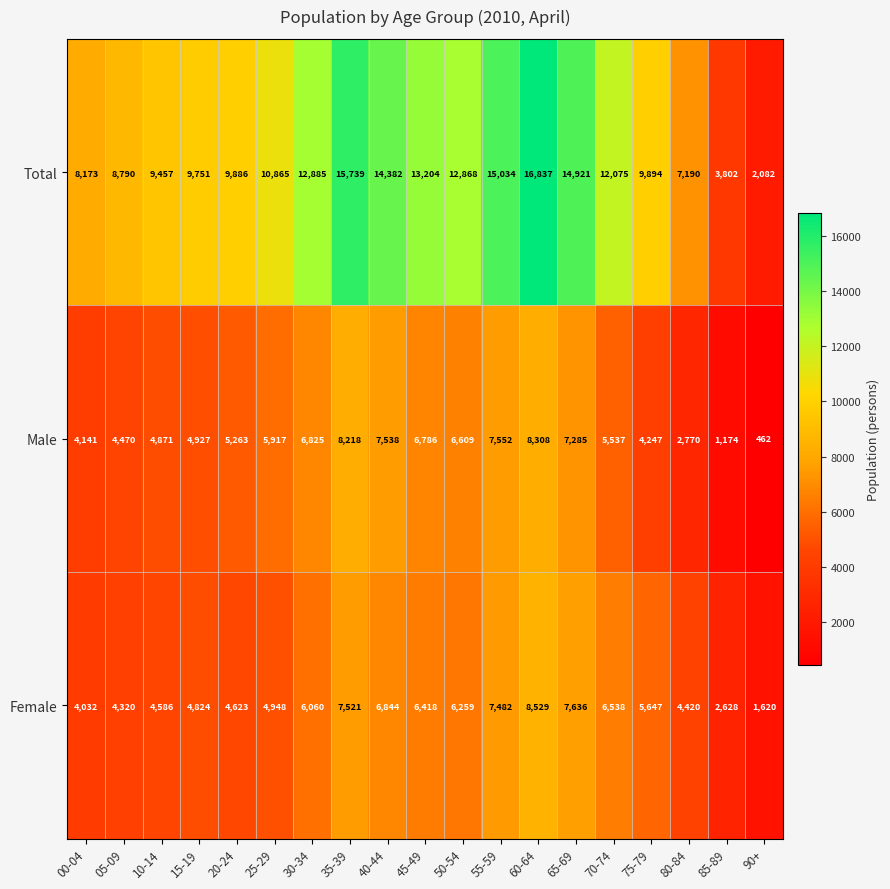

How many data points in Male are less than 5537?

9